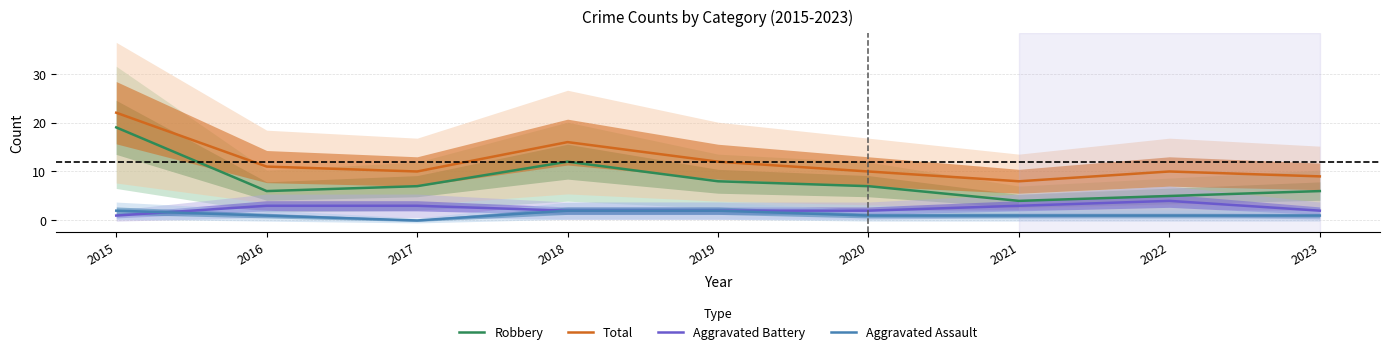

How many lines are shown in the chart?

4